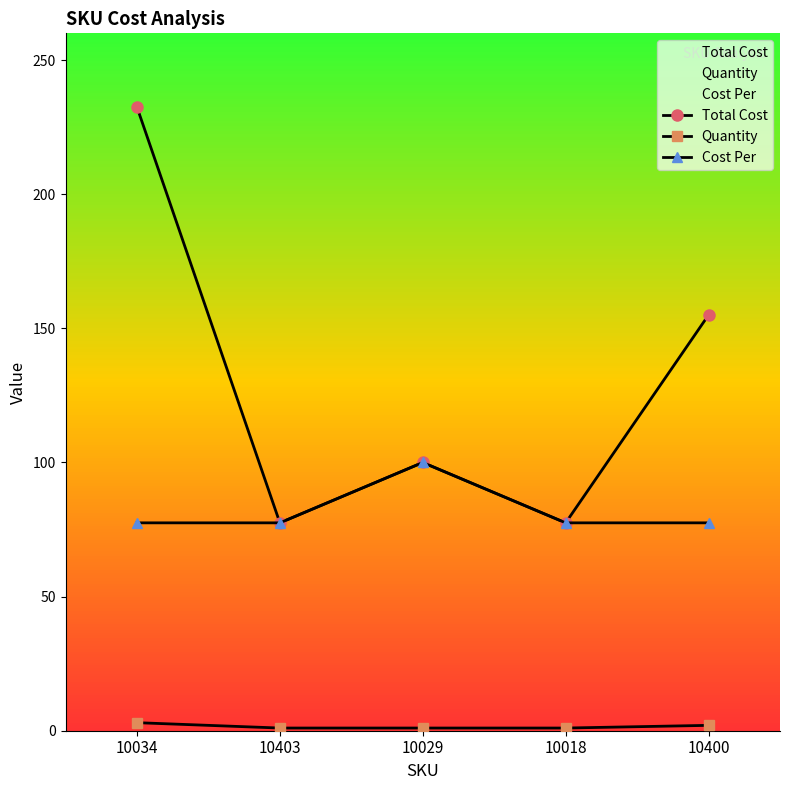

What is the sum of all Cost Per values?

410.0